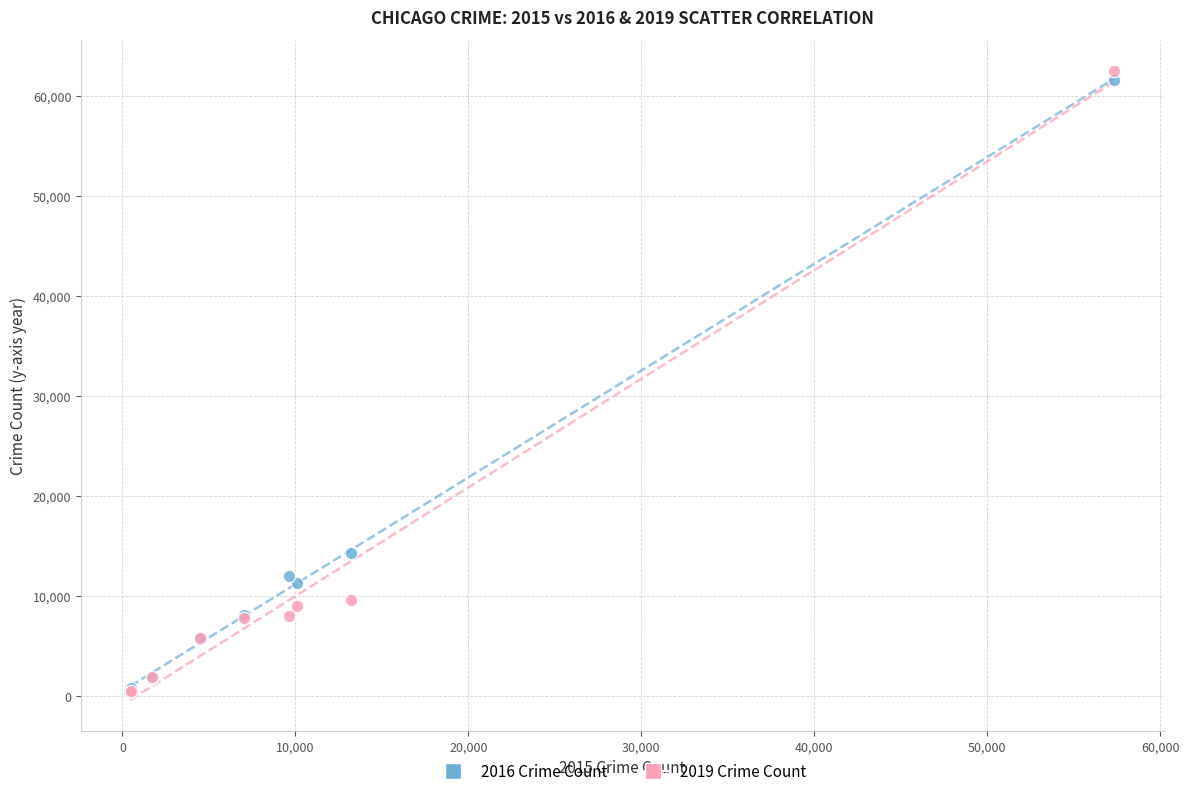

Across all series, what Y value is closest to 31434?

14289